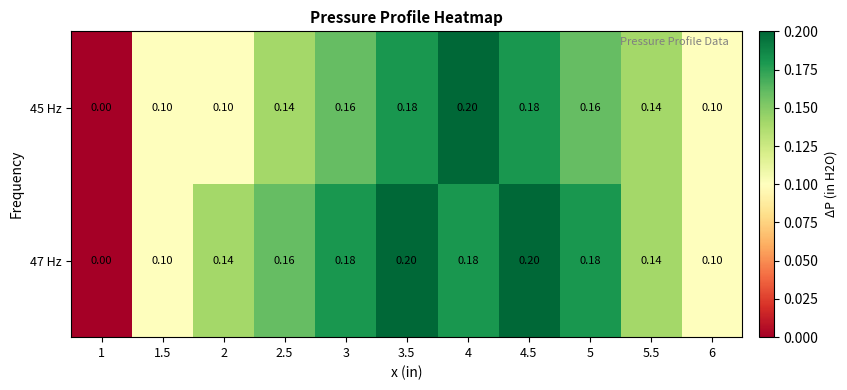

Is the value of 45 Hz at 5.5 greater than the value of 47 Hz at 5?

No